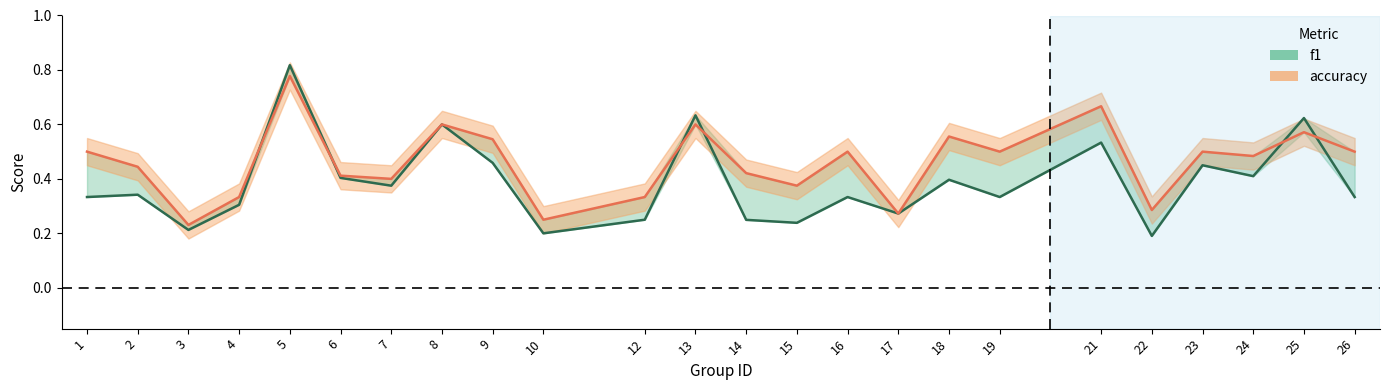

List the series in order of their overall mean, lowest first.

f1, accuracy